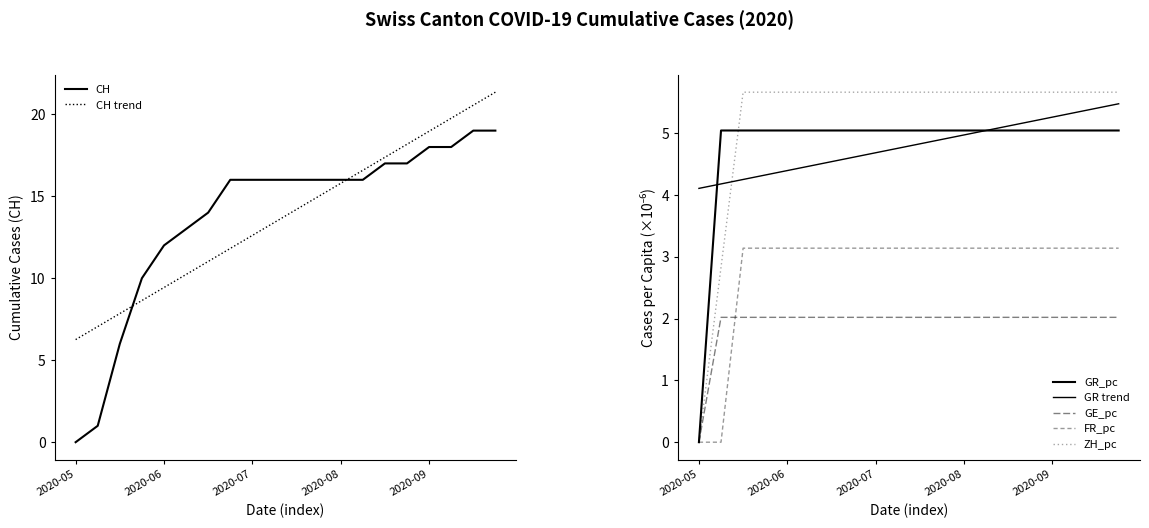

Between 2020-08-16 and 2020-10-04, which is larger?

2020-10-04